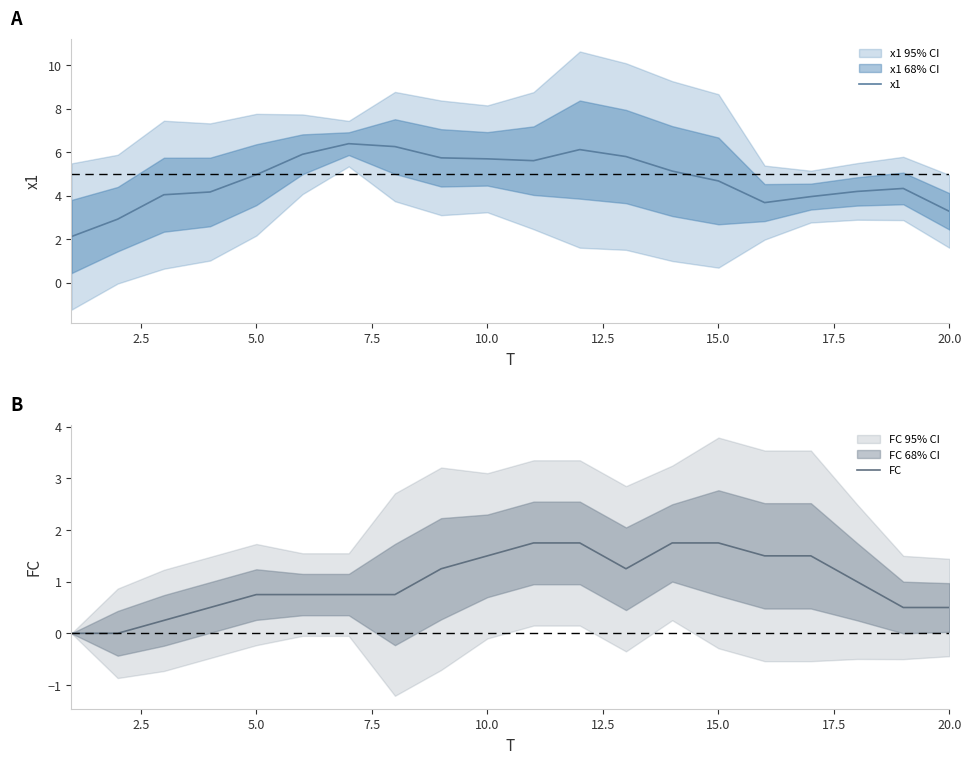

True or false: x1 and FC intersect in this chart.

False